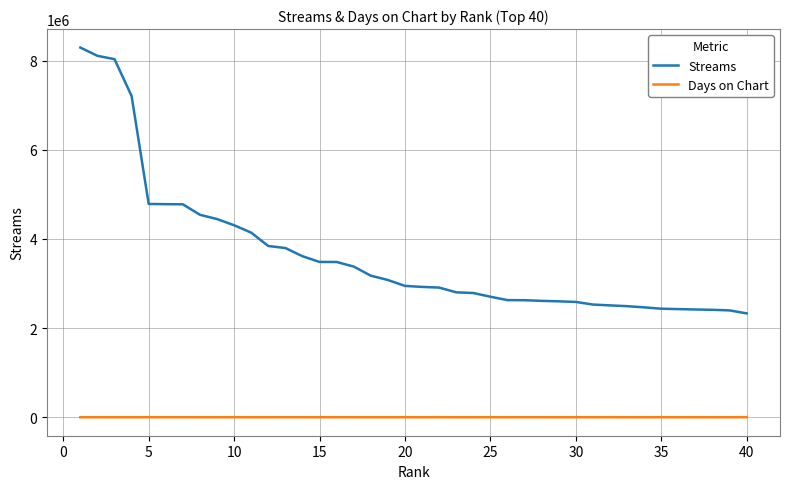

Rank the series by their maximum value, from lowest to highest.

Days on Chart, Streams